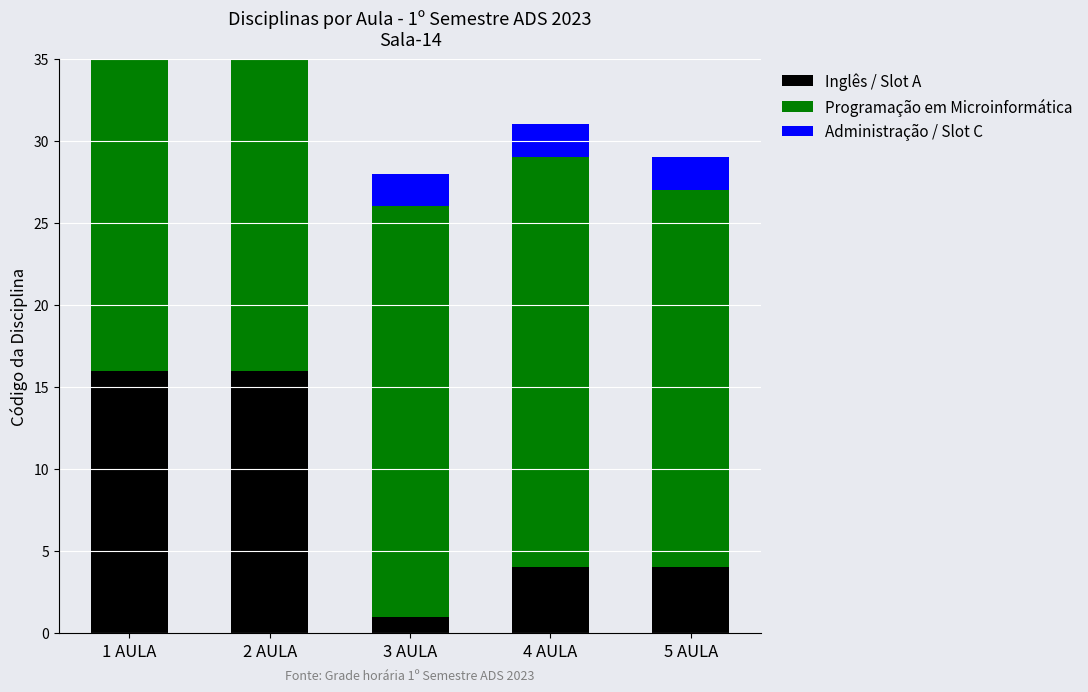

Which has a higher value, 5 AULA or 3 AULA?

5 AULA